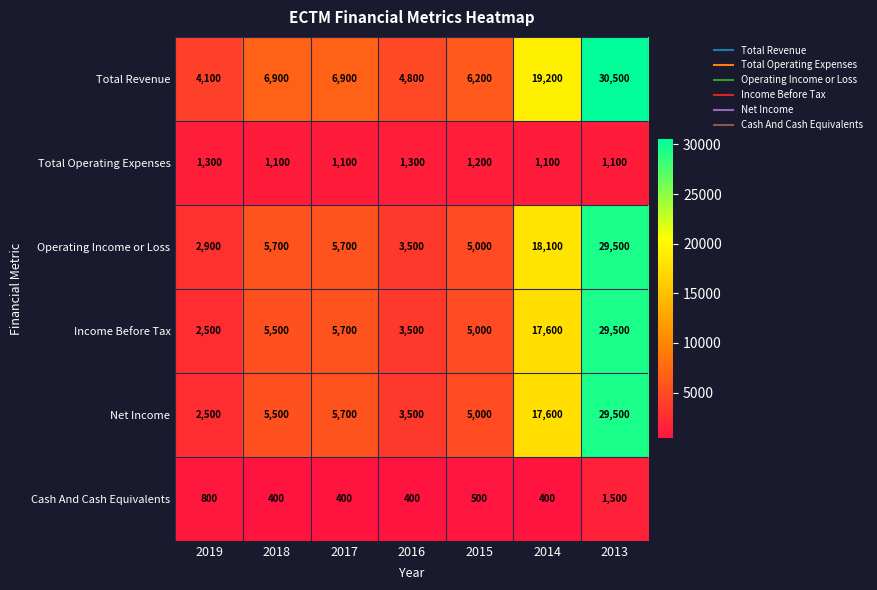

True or false: Income Before Tax has a value of 5500 at 2018.

True